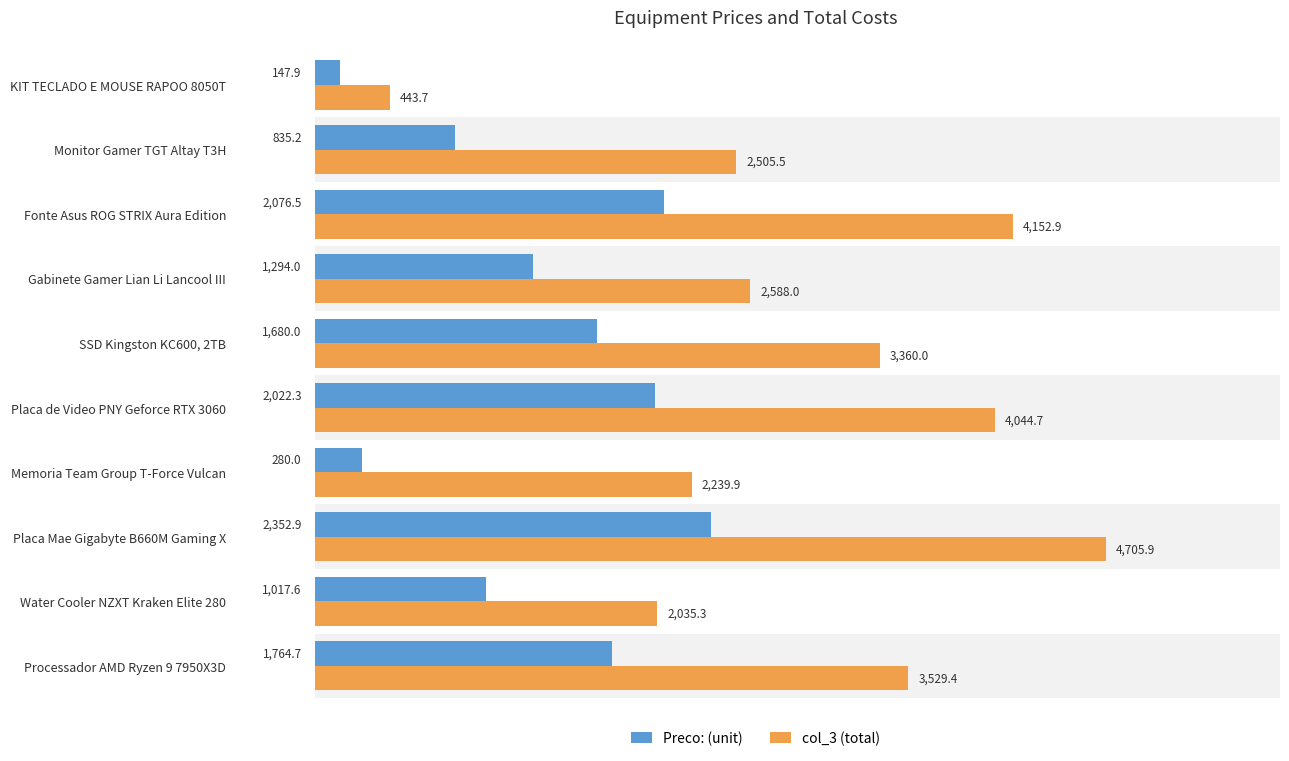

How many data points in col_3 are above 3359?

5